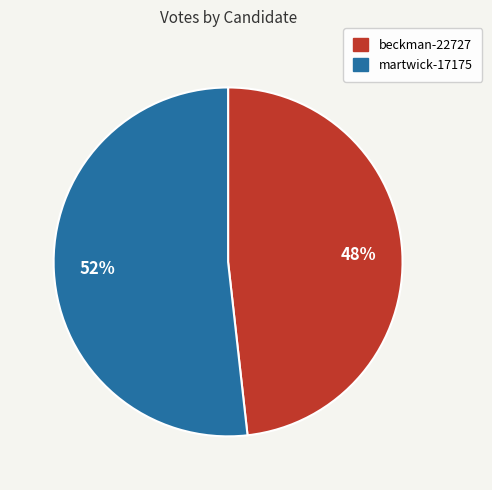

Which category has the biggest portion of the pie?

martwick-17175